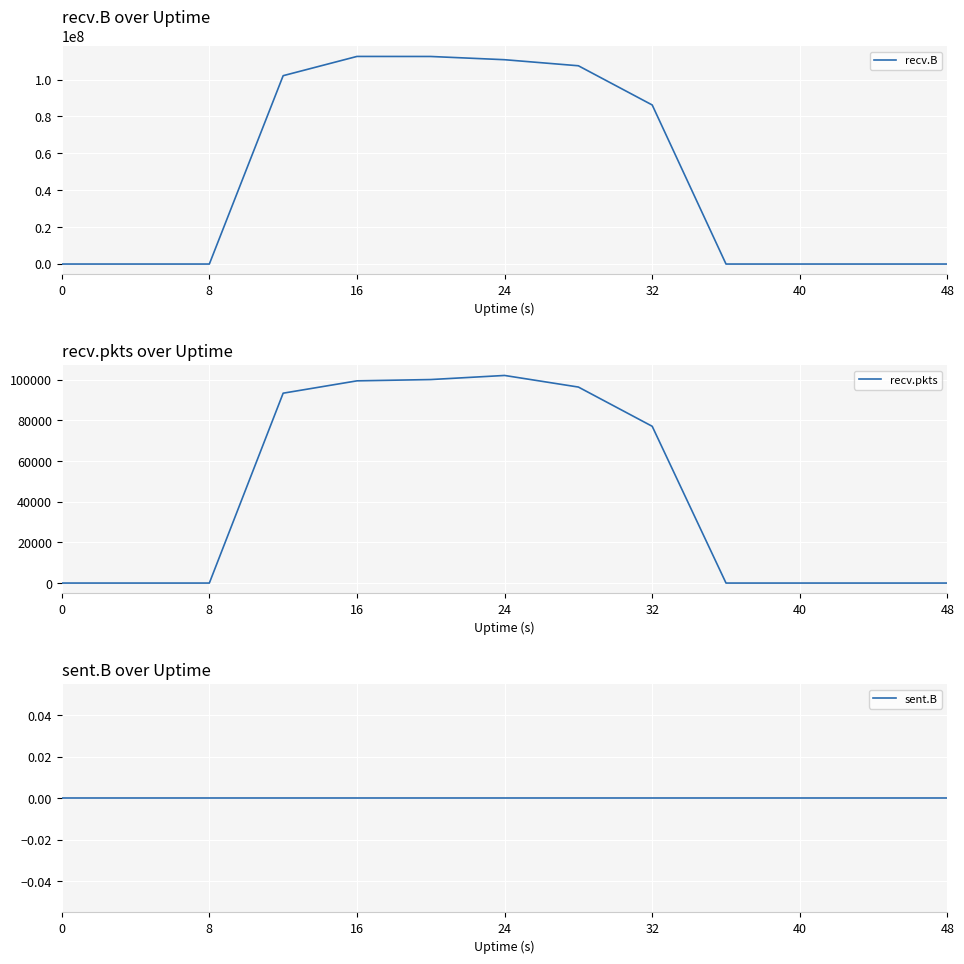

What is the maximum value for recv.pkts?

102155